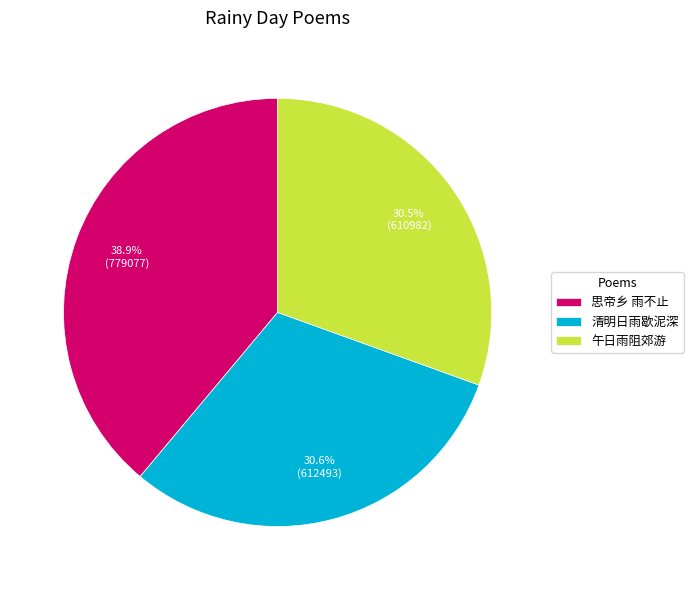

What is the largest slice in the pie chart?

思帝乡 雨不止